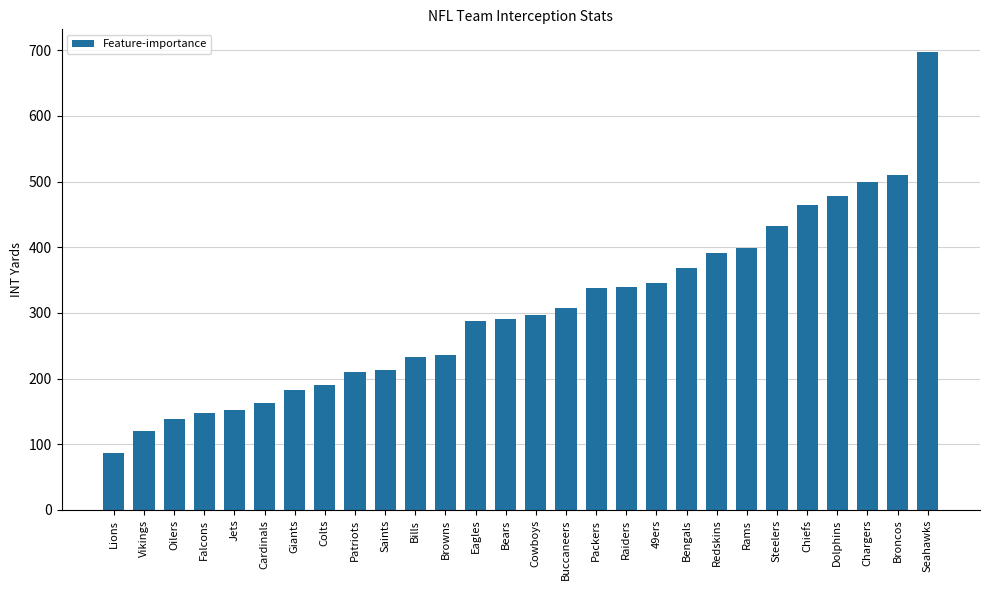

What is the difference between the maximum and minimum values?

610